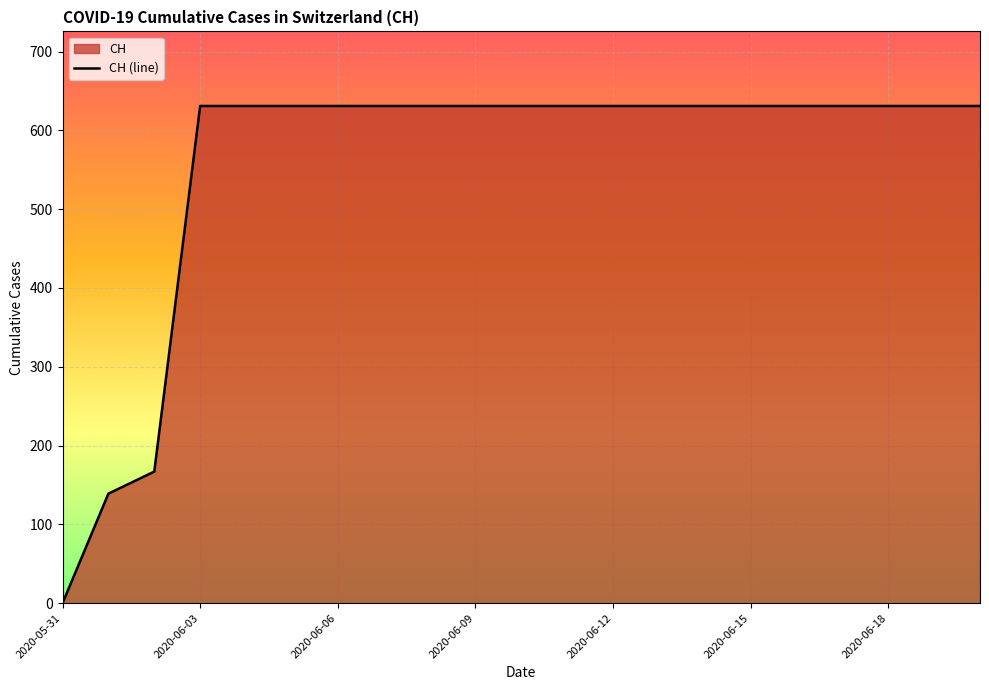

Reading right to left, extract all data points from this chart.

631	631	631	631	631	631	631	631	631	631	631	631	631	631	631	631	631	631	167	139	0